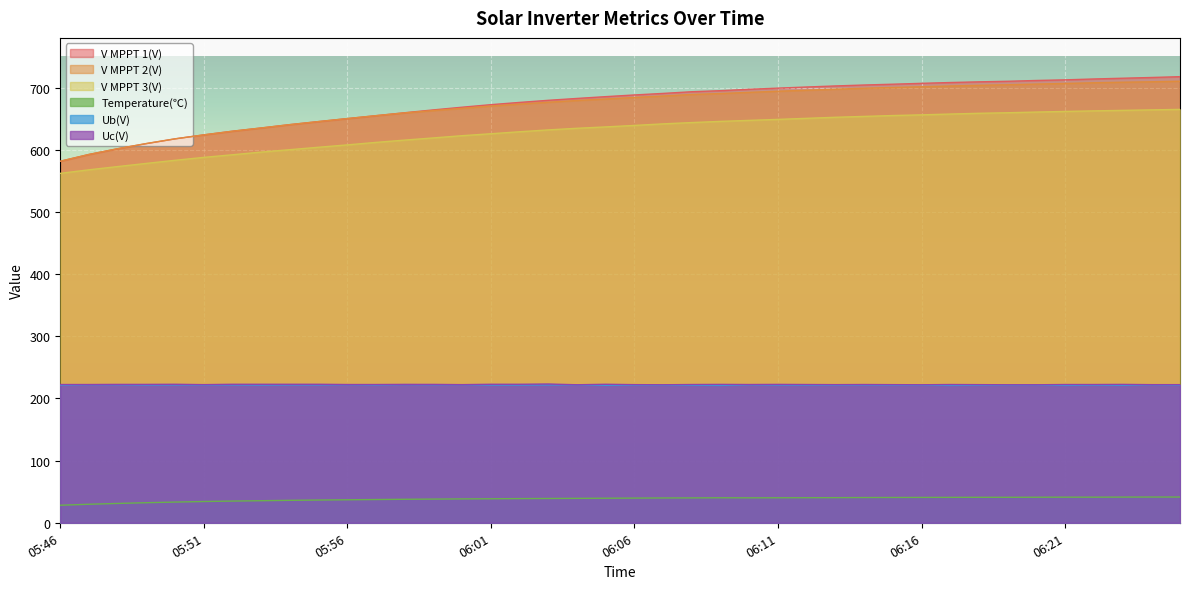

Reading left to right, extract all data points from this chart.

V MPPT 1(V): 581.5	592.5	601.7	609.9	617.6	624.0	629.9	635.1	640.5	645.4	650.2	654.9	659.6	664.2	668.5	672.6	676.2	679.6	682.6	685.5	688.2	690.7	693.4	695.1	697.3	699.2	701.0	702.7	704.2	705.5	706.9	708.2	709.3	710.2	711.5	712.5	713.9	715.1	716.3	717.6
V MPPT 2(V): 581.6	592.5	601.7	610.1	617.6	624.0	629.9	635.1	640.5	645.4	650.2	654.9	659.4	663.1	666.7	670.4	673.5	676.5	679.3	681.7	684.2	686.5	689.0	690.5	692.4	694.2	695.8	697.5	699.0	700.2	701.4	702.6	703.7	704.6	705.7	706.7	707.8	708.7	709.4	710.3
V MPPT 3(V): 562.1	567.8	573.0	578.1	583.1	587.8	592.0	596.3	600.2	604.1	607.9	611.9	615.6	619.1	622.7	625.8	629.0	632.0	634.6	636.8	639.2	641.7	643.8	645.7	647.3	648.9	650.6	652.3	653.7	655.1	656.2	657.5	658.7	659.6	660.7	661.7	662.6	663.4	664.2	665.0
Temperature(℃): 28.2	29.8	31.1	32.3	33.3	34.2	34.9	35.5	36.1	36.6	37.0	37.4	37.8	38.1	38.4	38.6	38.9	39.1	39.3	39.5	39.7	39.9	40.0	40.2	40.1	40.2	40.3	40.4	40.6	40.7	40.8	40.9	41.0	41.0	41.1	41.2	41.2	41.3	41.4	41.4
Ub(V): 221.4	222.0	222.0	221.6	221.8	221.6	221.8	221.6	221.8	221.8	222.0	221.6	222.2	222.0	222.0	221.6	221.6	221.8	221.8	221.2	221.4	221.4	221.2	221.0	221.8	221.6	221.4	221.4	221.6	221.4	221.4	221.0	221.2	221.4	221.6	221.0	221.4	221.2	221.8	221.4
Uc(V): 222.4	222.4	222.6	222.6	222.8	222.2	222.8	222.8	222.8	222.8	222.4	222.4	222.6	222.6	222.2	222.8	222.8	223.2	222.0	222.8	222.2	222.0	222.4	222.6	222.4	222.6	222.4	222.2	222.4	222.2	222.0	222.4	222.2	222.0	222.0	222.4	222.4	222.6	222.2	222.2